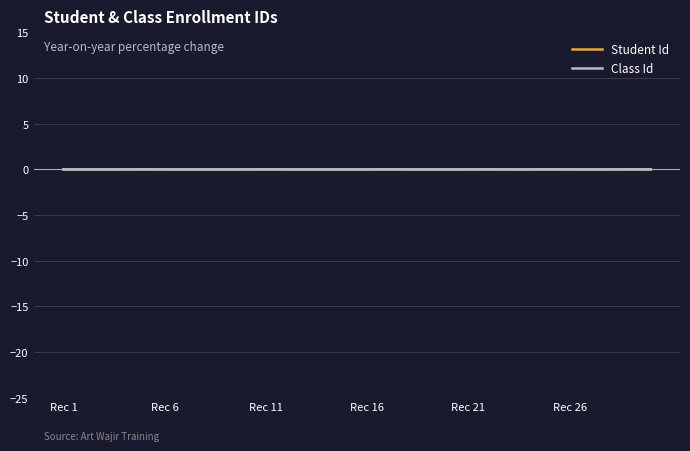

Which series has the largest range (max minus min)?

Class Id